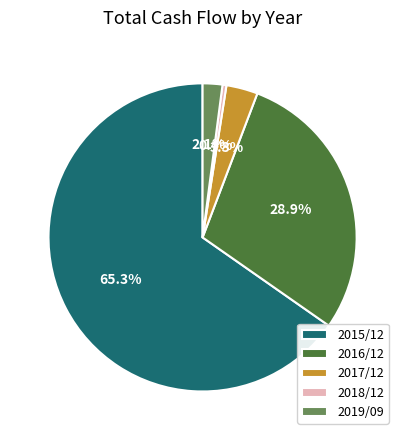

The 2015/12 slice represents 65% of the pie. True or false?

True